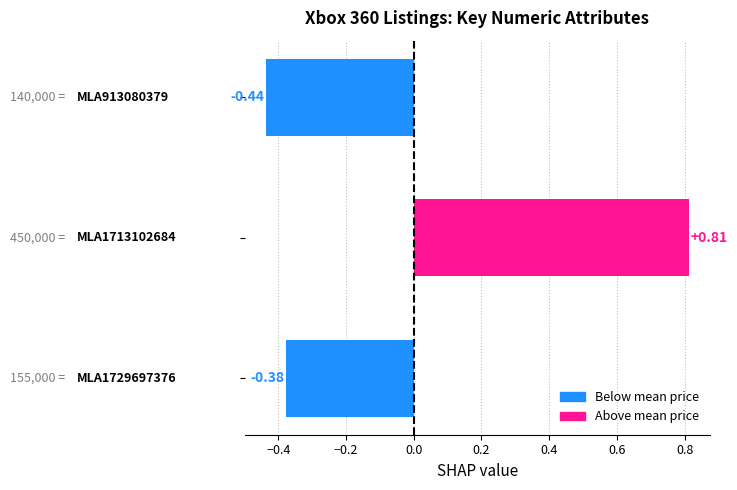

What is the difference between the maximum and minimum values?

1.2